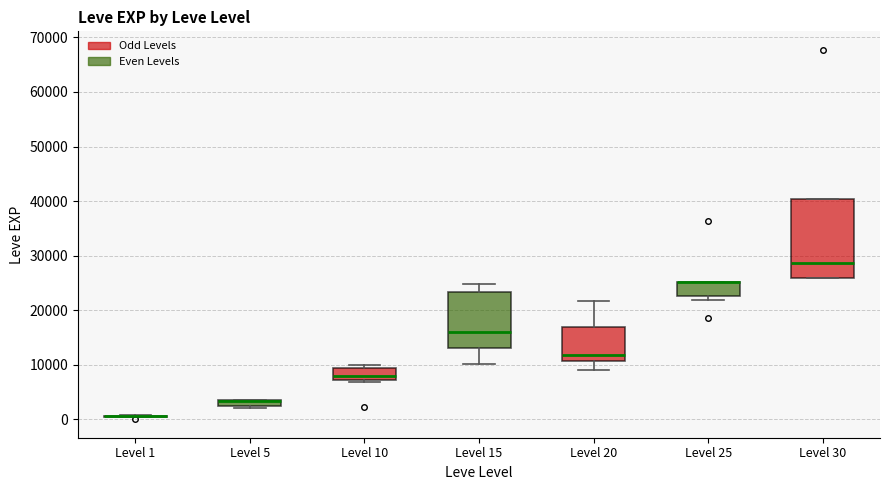

Comparing the boxes themselves (not the whiskers), which one is the tallest?

Level 30